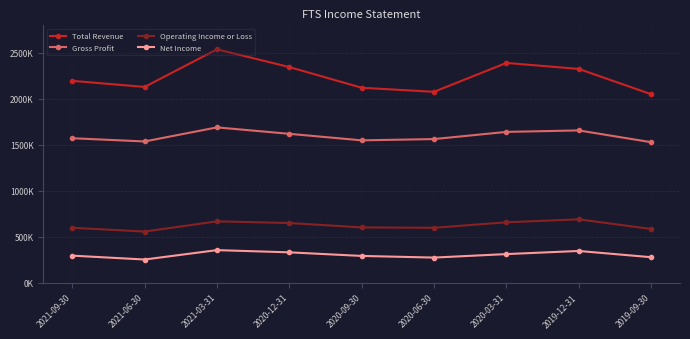

True or false: Gross Profit has a value of 538256 at 2019-09-30.

False